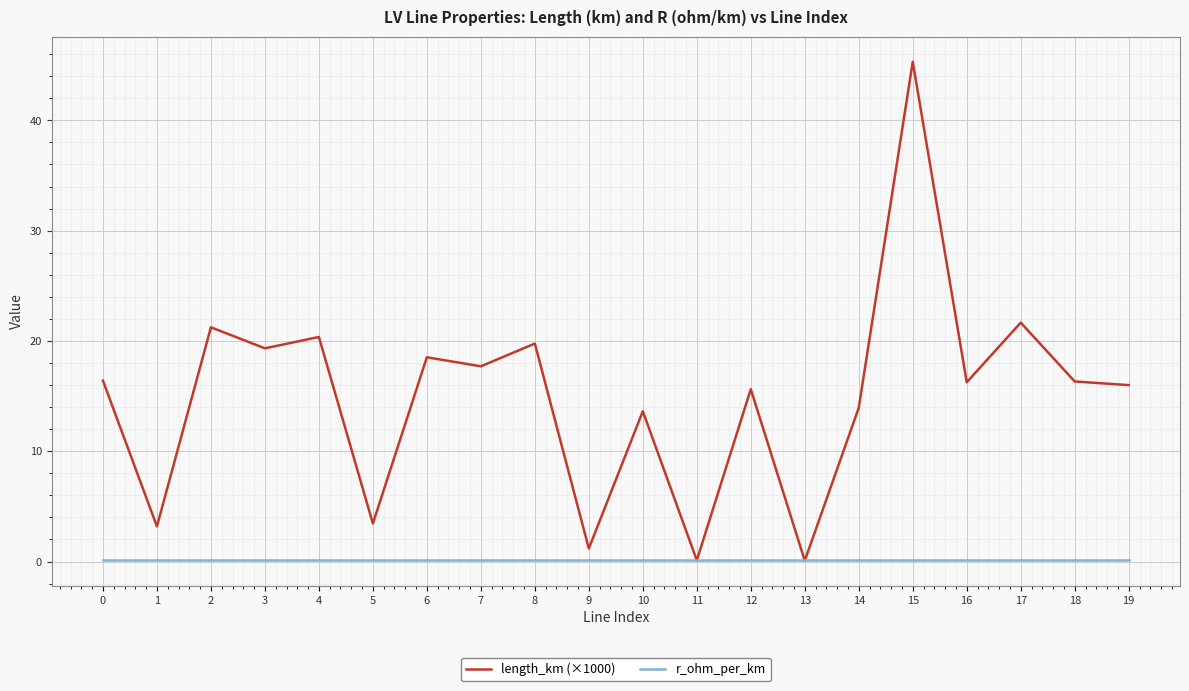

What is the sum of all r_ohm_per_km values?

2.5